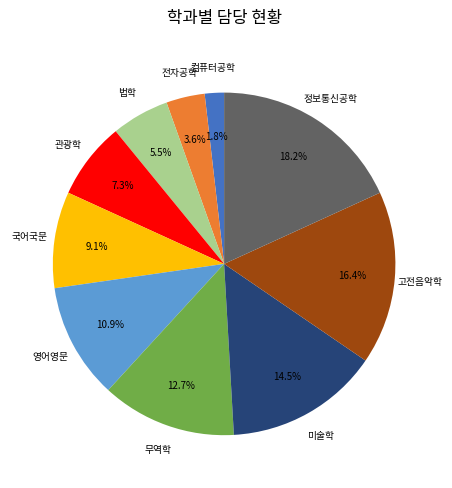

Rank the categories by value from lowest to highest.

컴퓨터공학, 전자공학, 법학, 관광학, 국어국문, 영어영문, 무역학, 미술학, 고전음악학, 정보통신공학